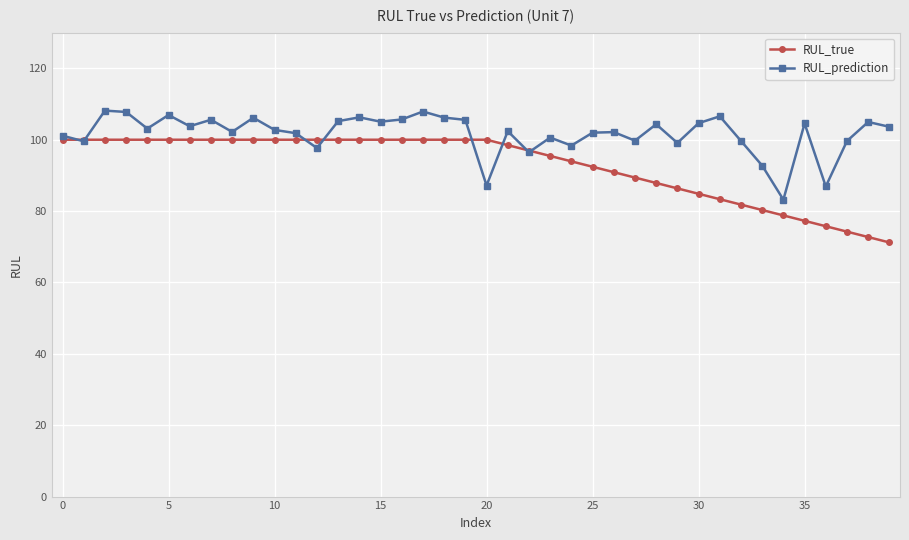

List the series in order of their overall mean, highest first.

RUL_prediction, RUL_true